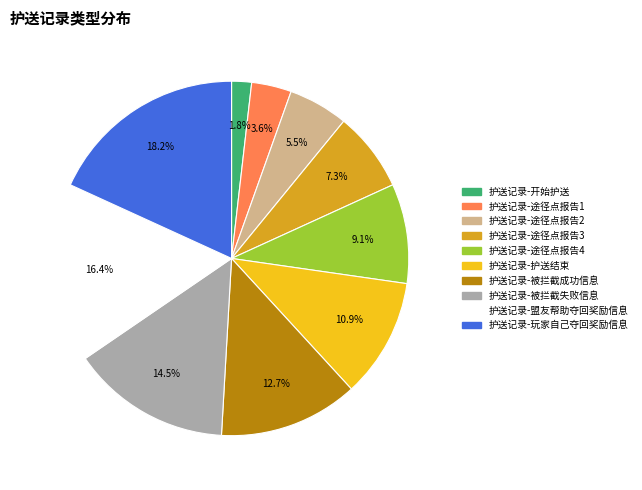

To the nearest percent, what portion does 护送记录-盟友帮助夺回奖励信息 represent?

16%